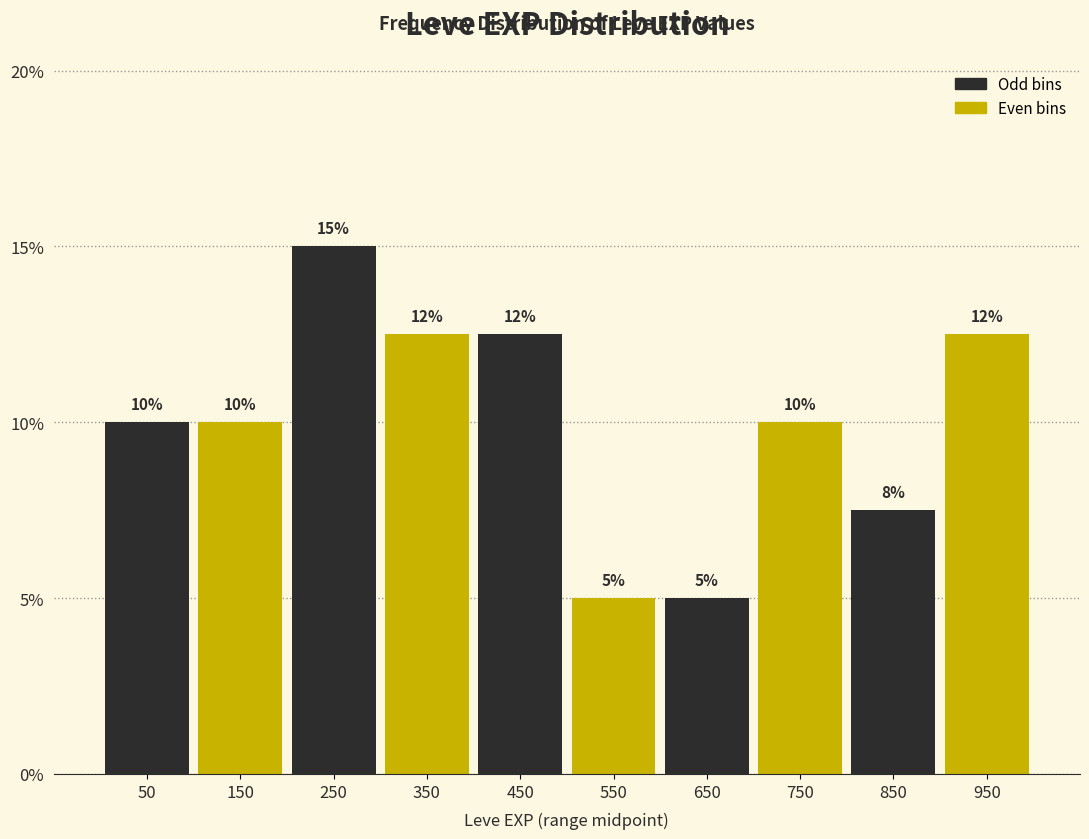

Which range on the x-axis has the tallest bar?

200 to 300